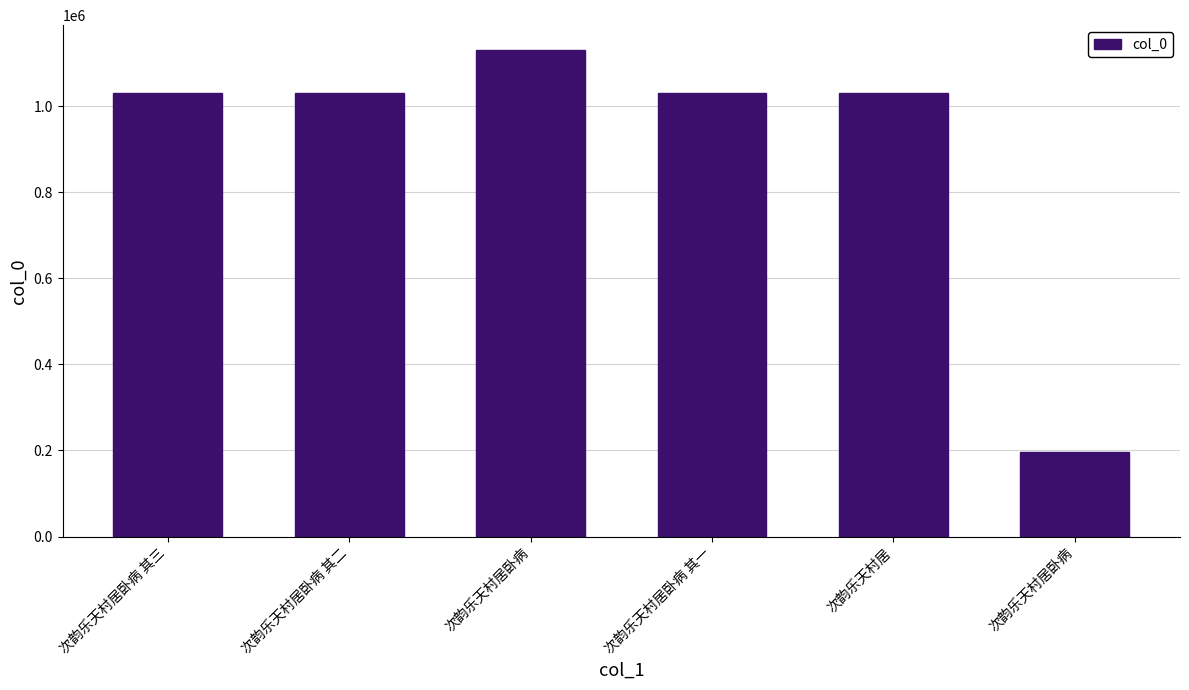

What is the minimum value shown in the chart?

196923